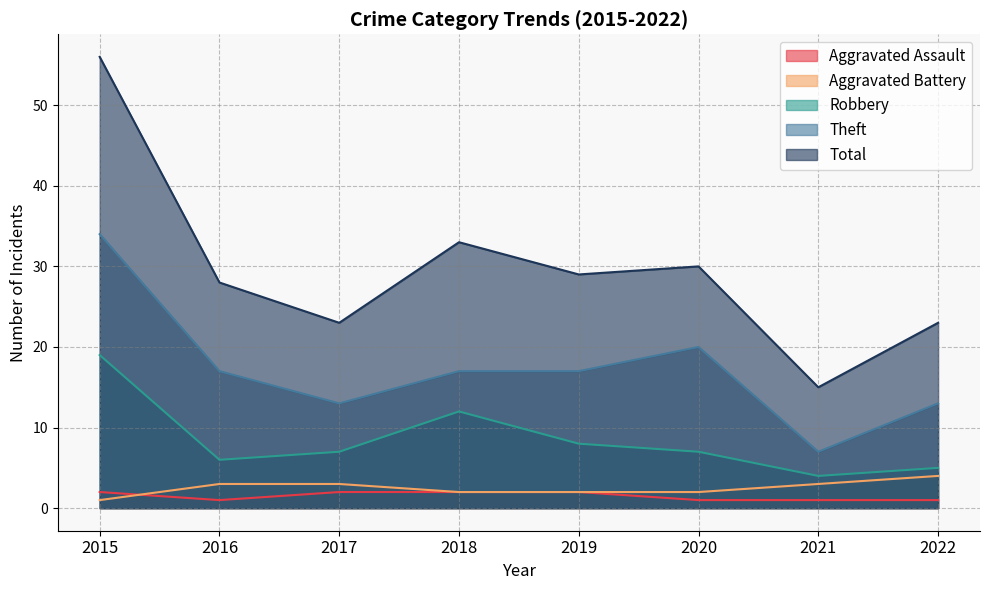

Does the chart have visible grid lines?

Yes